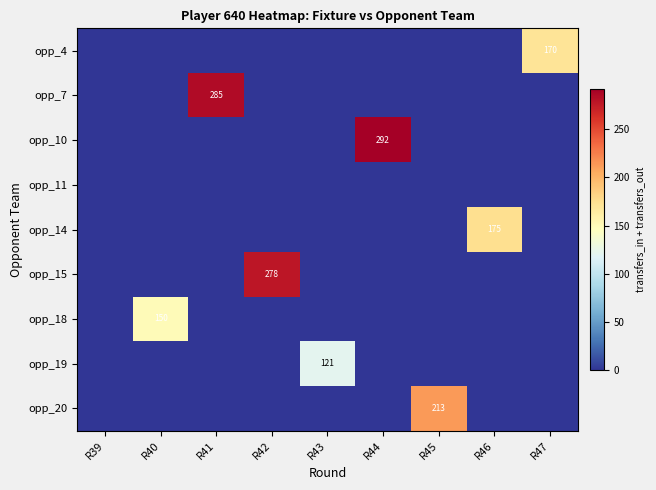

Where is opp_15 nearest to the value 139?

R39